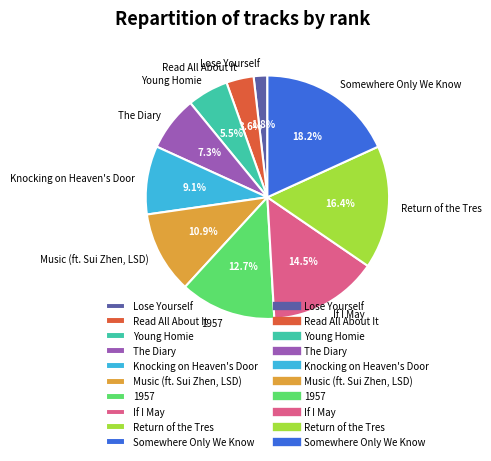

What is the largest slice in the pie chart?

Somewhere Only We Know